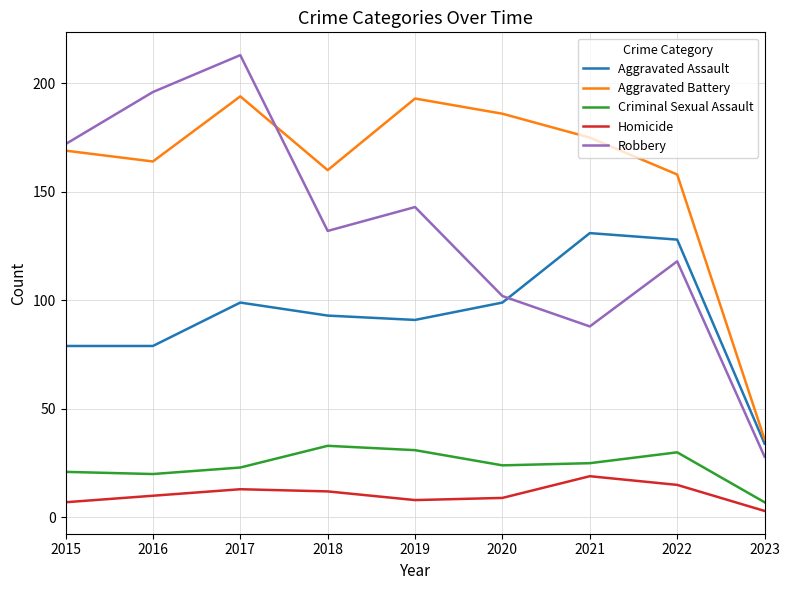

List the series in order of their peak value, lowest first.

Homicide, Criminal Sexual Assault, Aggravated Assault, Aggravated Battery, Robbery